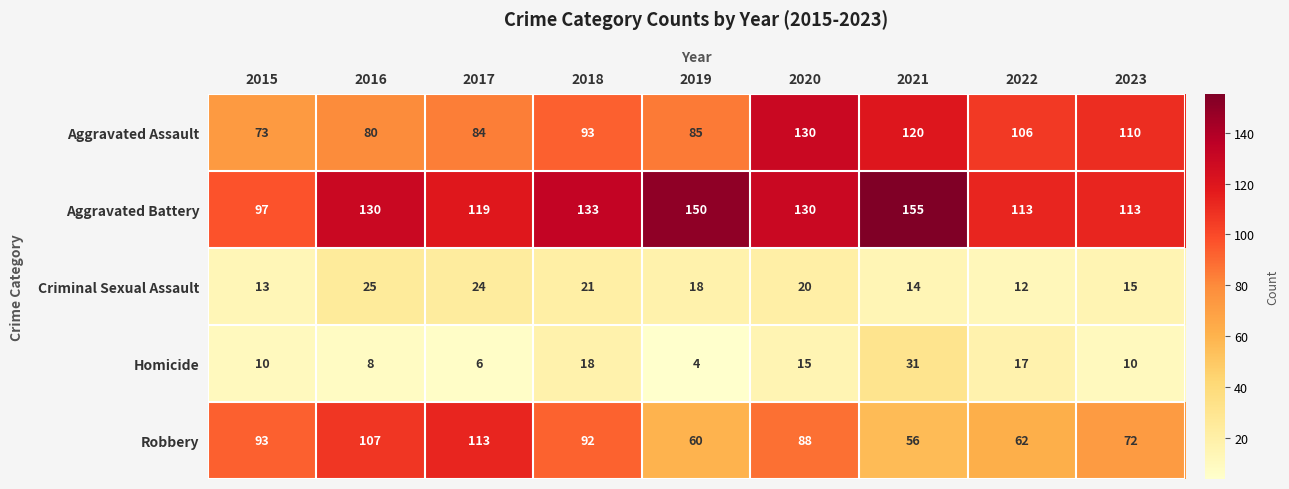

What value does the Aggravated Assault series have at 2021?

120